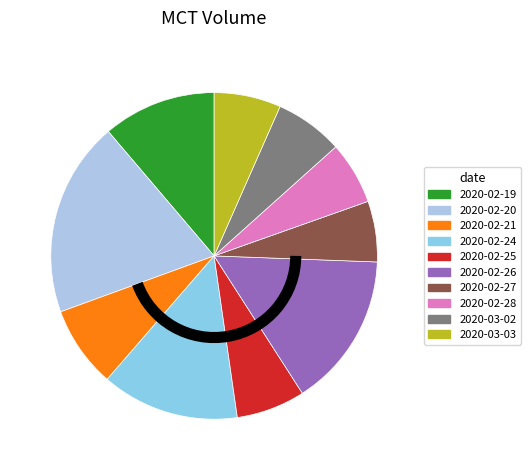

What is the smallest slice in the pie chart?

2020-02-27